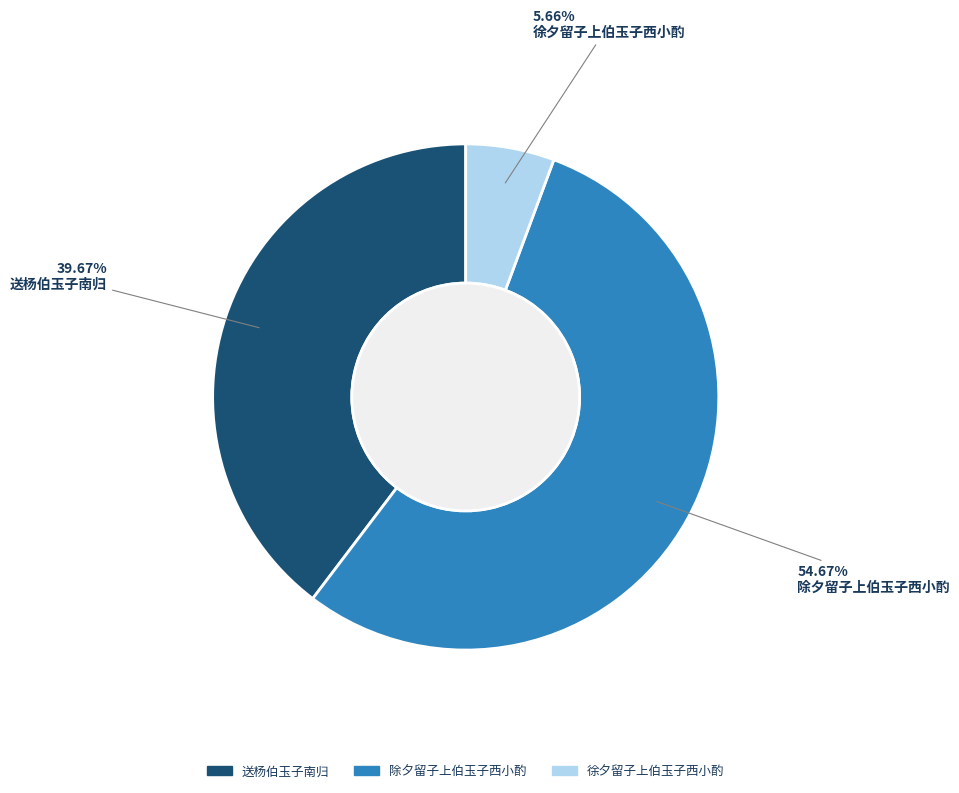

What percentage is the 送杨伯玉子南归 slice, to the nearest percent?

40%